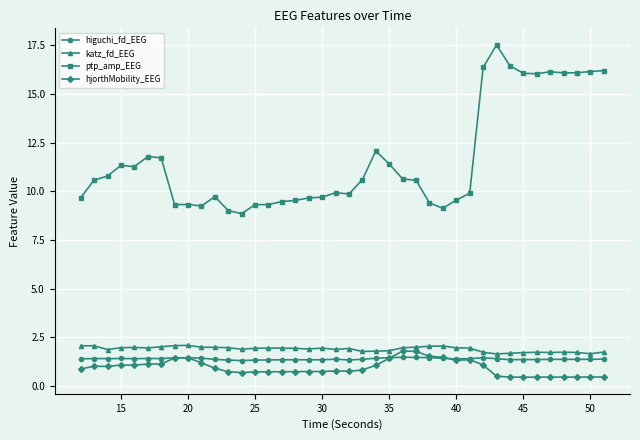

Which series has the largest total across all categories?

ptp_amp_EEG